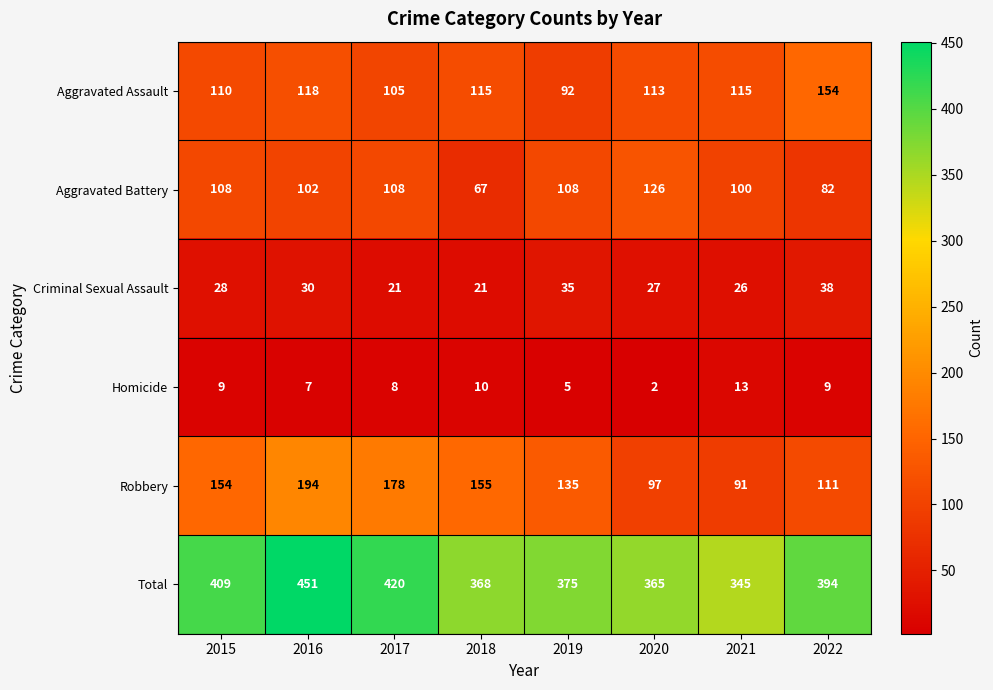

What is the total value across all series at 2021?

690